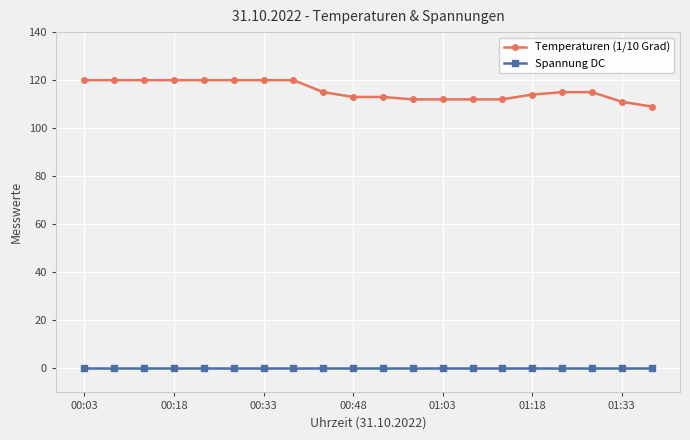

Reading left to right, what are all the values shown in this chart?

Temperaturen (1/10 Grad): 120	120	120	120	120	120	120	120	115	113	113	112	112	112	112	114	115	115	111	109
Spannung DC: 0	0	0	0	0	0	0	0	0	0	0	0	0	0	0	0	0	0	0	0